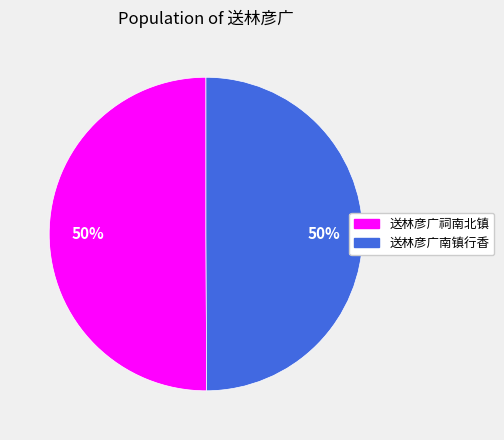

True or false: 送林彦广南镇行香 accounts for 50% of the total.

True